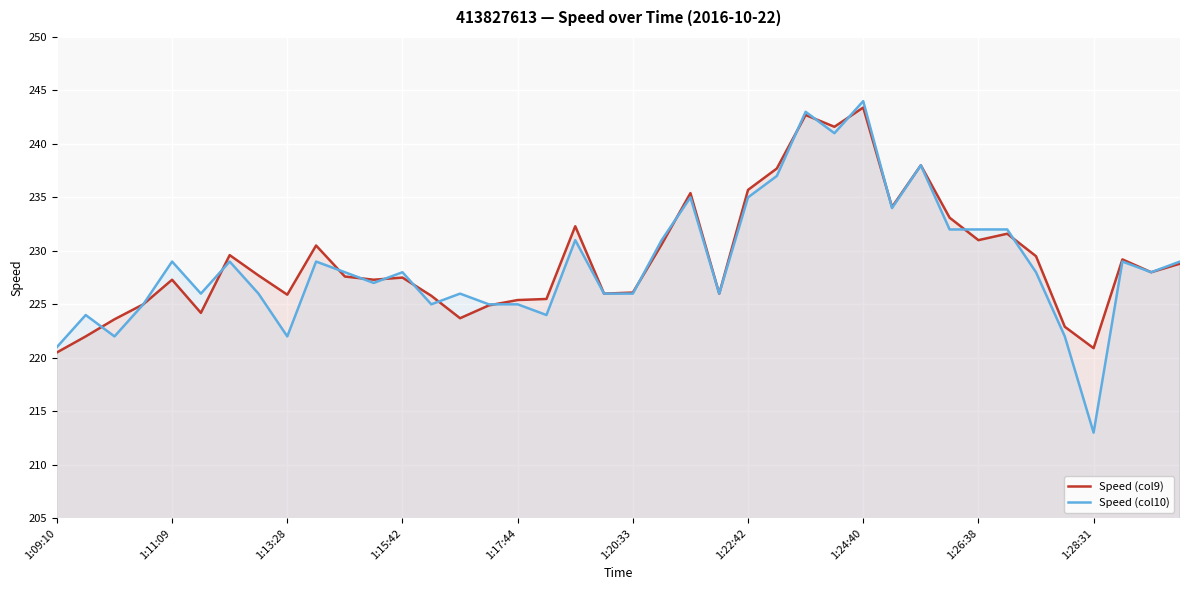

The value of Speed (col9) at 34 is 377.8. True or false?

False